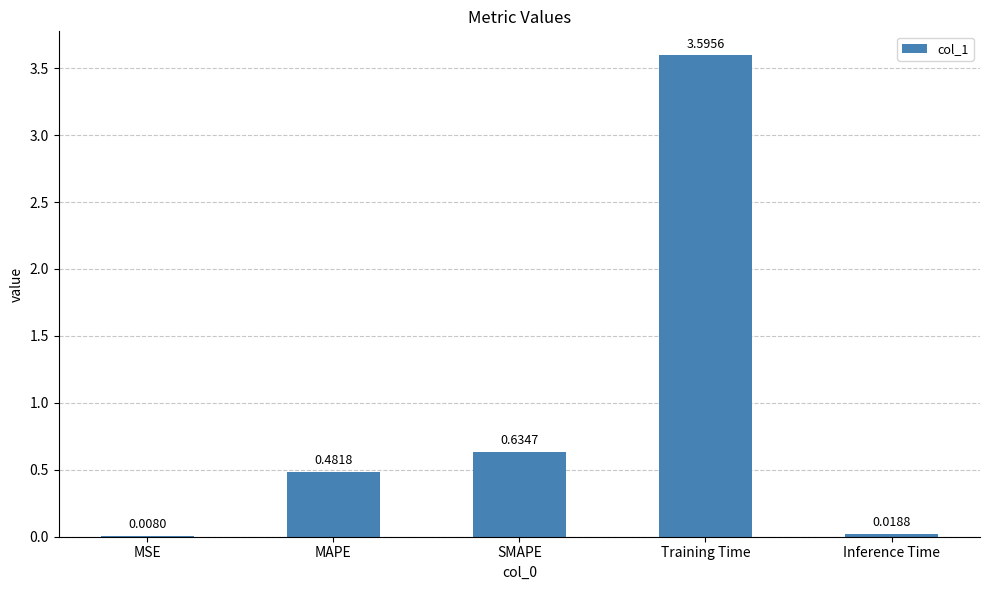

What is the sum of all values?

4.7